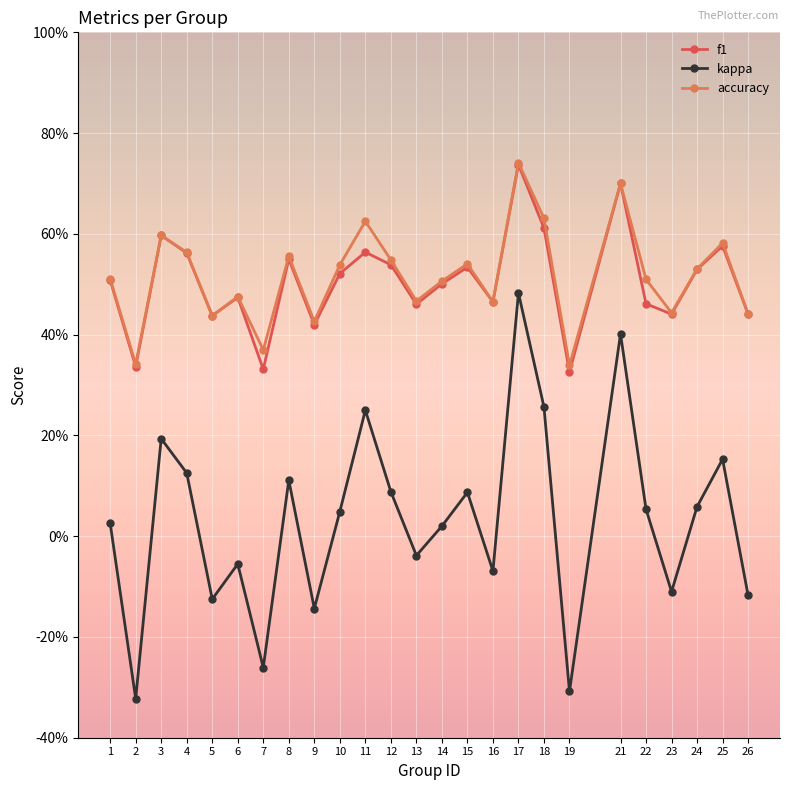

What is the total value across all series at 11?

1.4